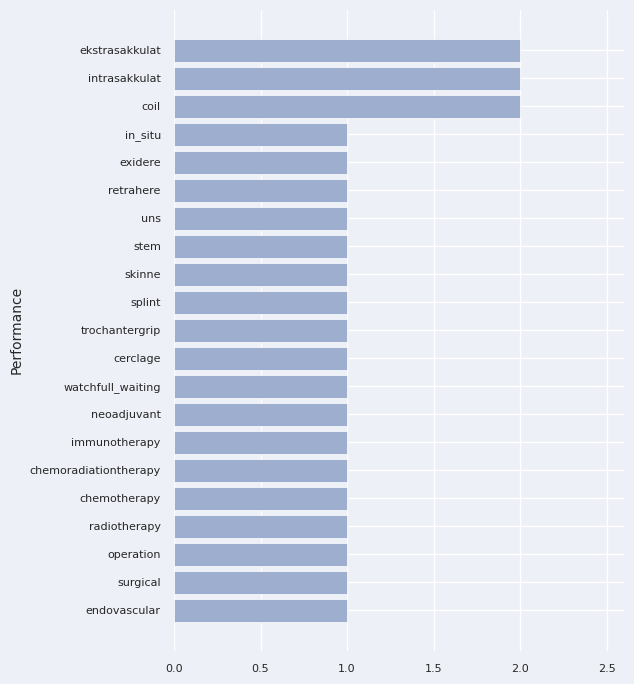

What is the difference between the maximum and minimum values?

1